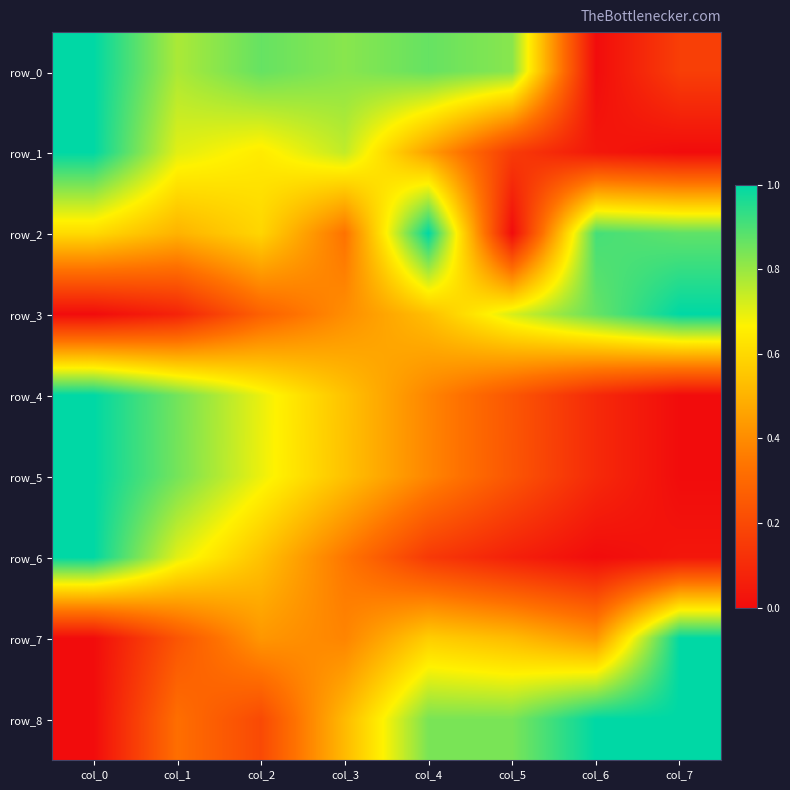

Between col_3 and col_7, which is larger?

col_3